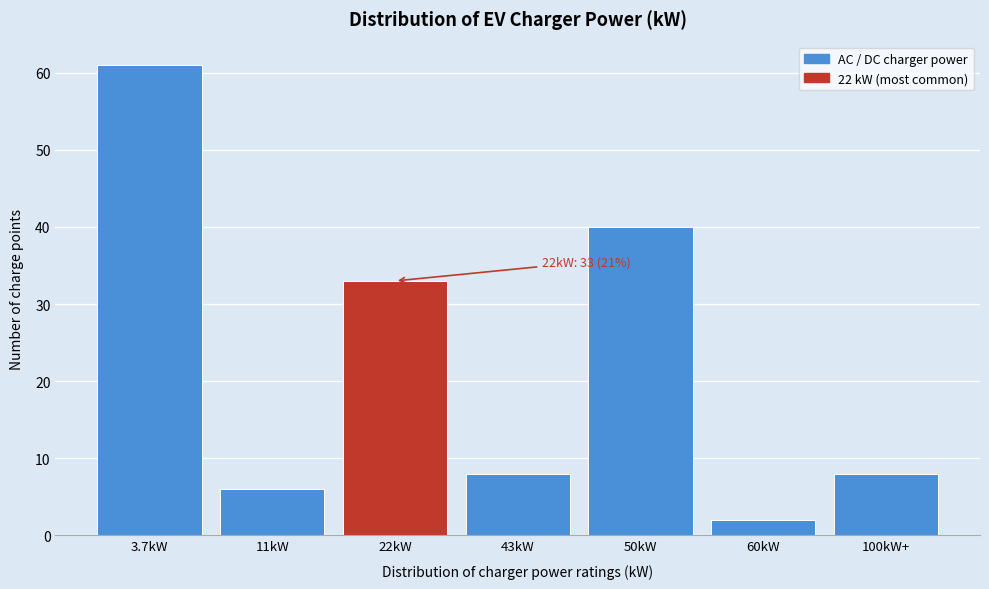

Reading left to right, what are all the values shown in this chart?

61	6	33	8	40	2	8